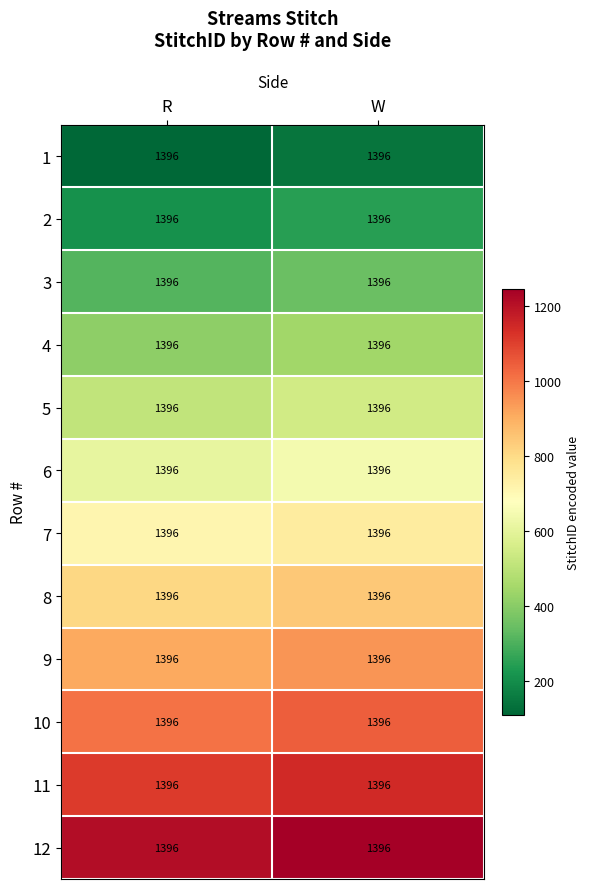

What is the sum of all 2 values?

457